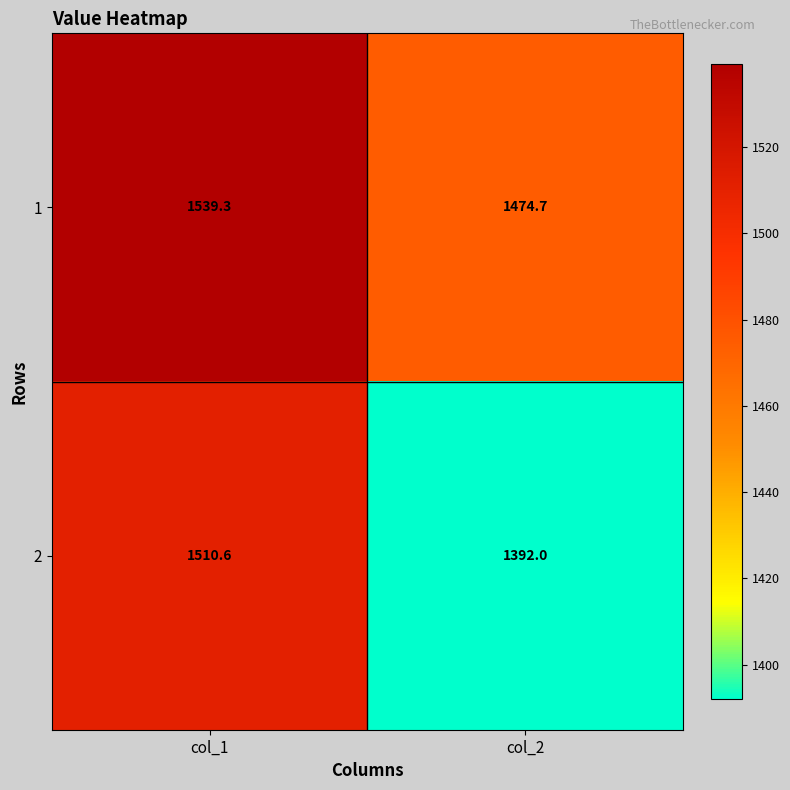

Rank the series by their maximum value, from lowest to highest.

2, 1